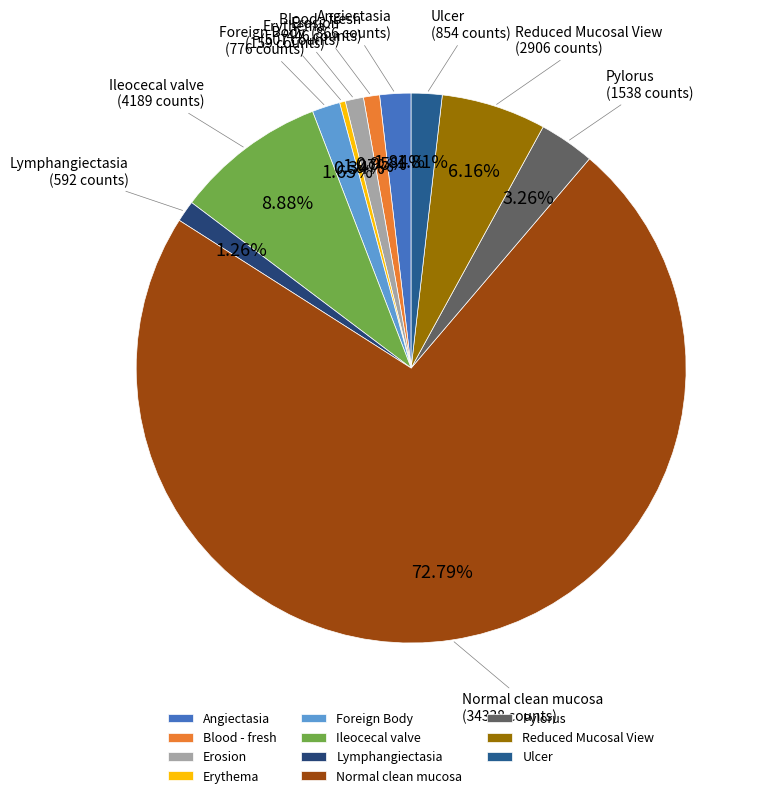

Between Pylorus and Ulcer, which is larger?

Pylorus